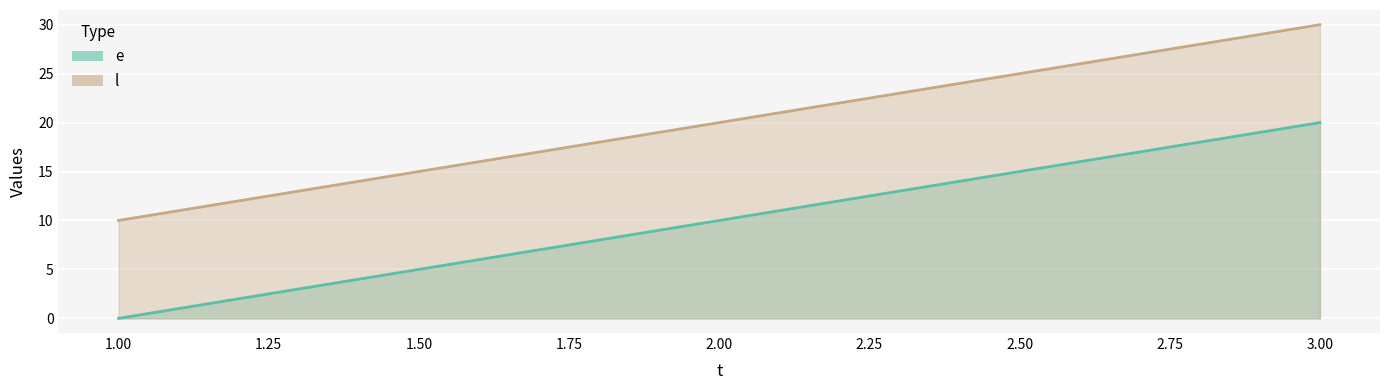

Reading right to left, list all the values displayed in this chart.

e: 3=20	2=10	1=0
l: 3=30	2=20	1=10